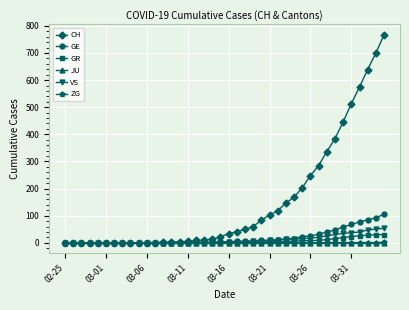

Which series has the largest range (max minus min)?

CH